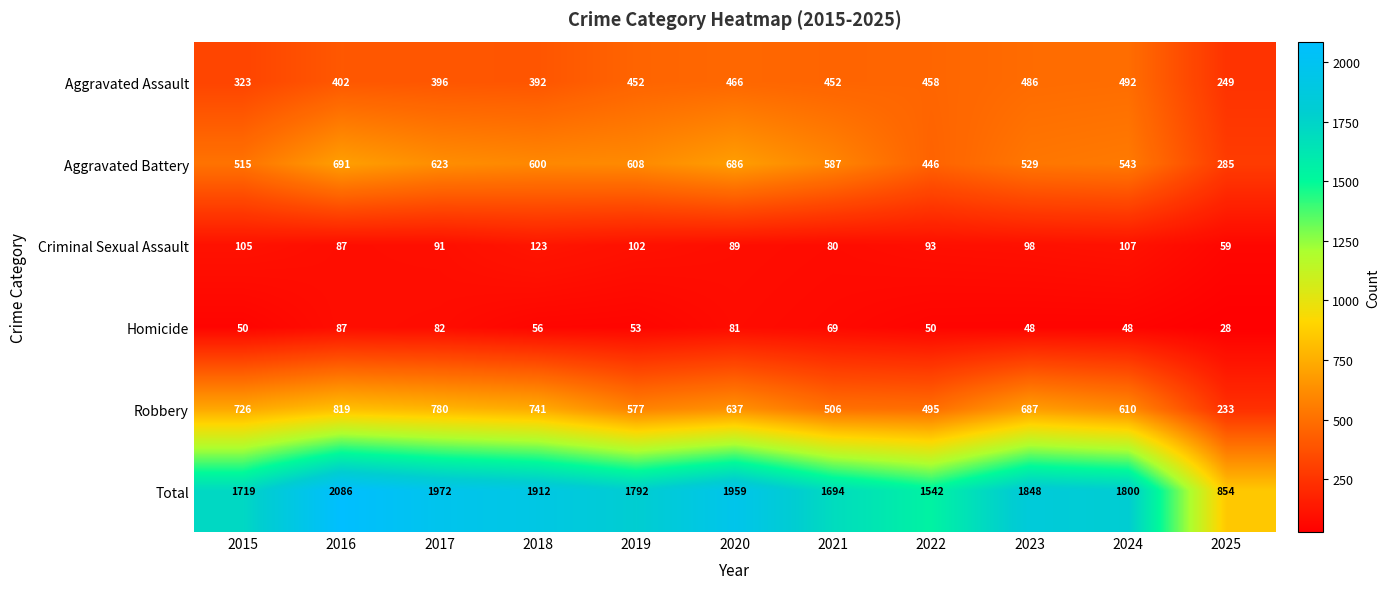

What is the sum of all Aggravated Battery values?

6113